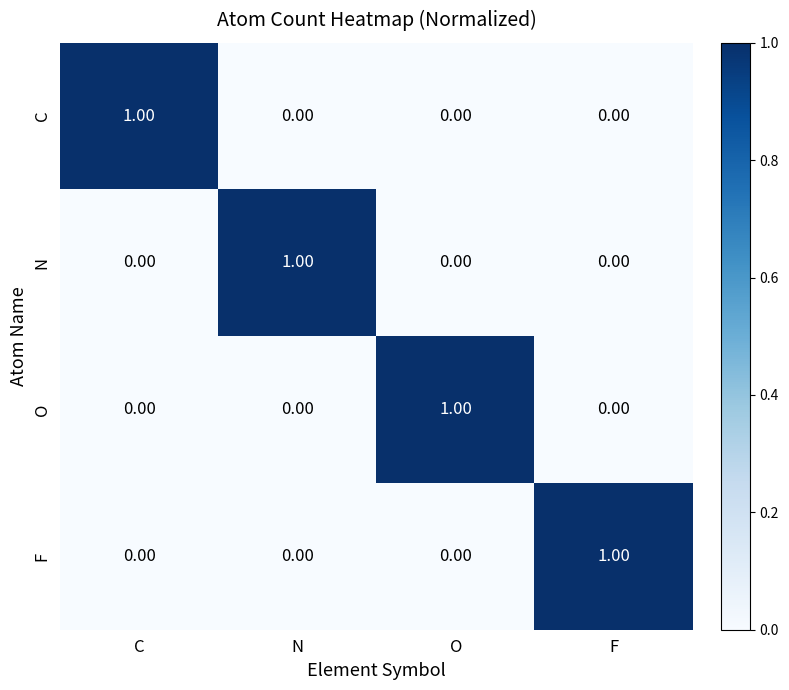

Which category has the highest value in the F series?

F